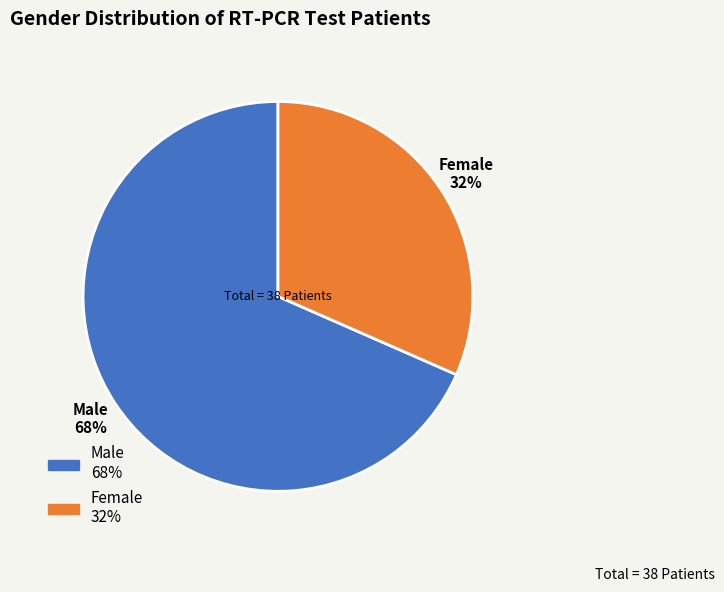

Is there a majority slice in this chart?

Yes